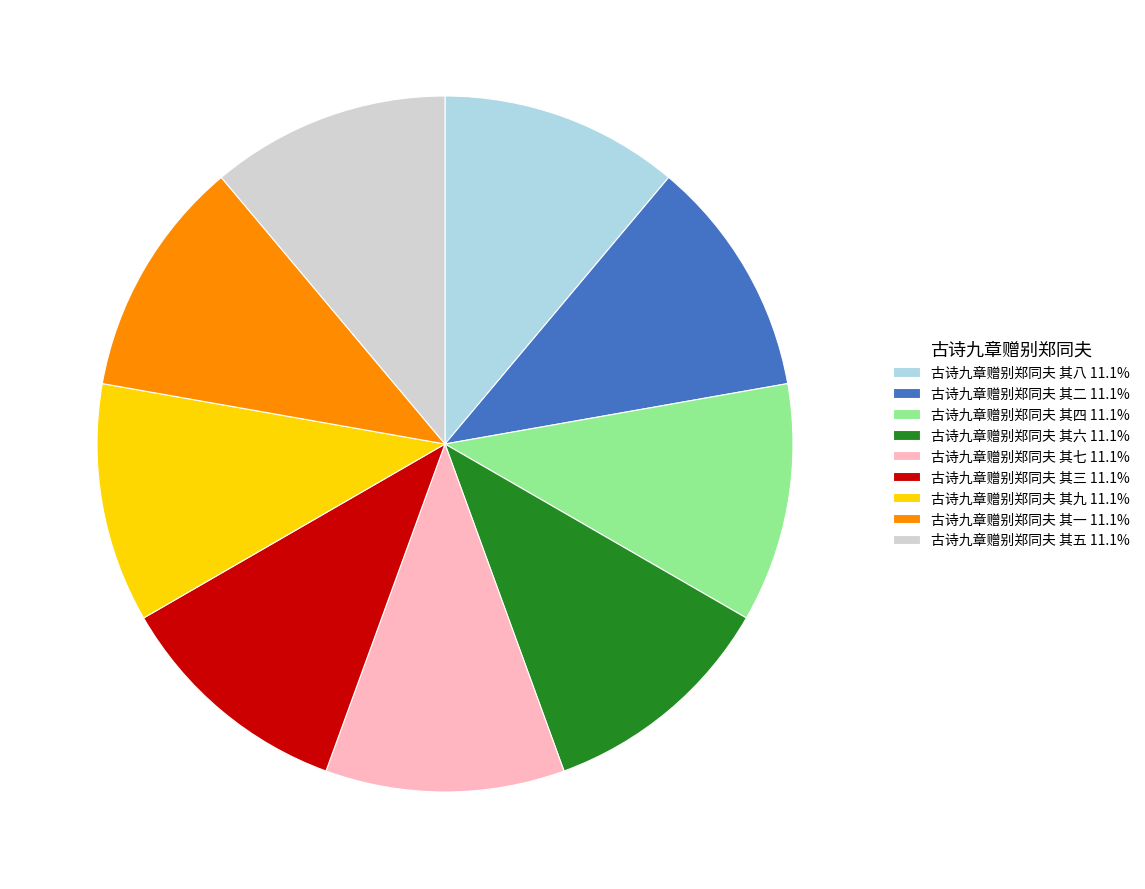

Is the sum of 古诗九章赠别郑同夫 其四 11.1% and 古诗九章赠别郑同夫 其一 11.1% greater than half?

No